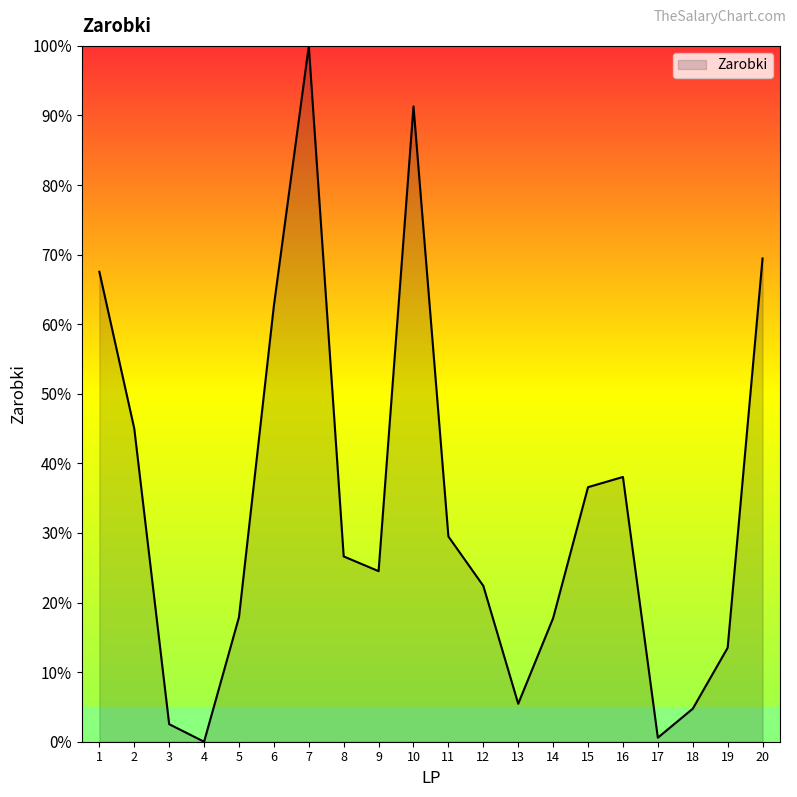

At which category does the data reach its first local valley?

4